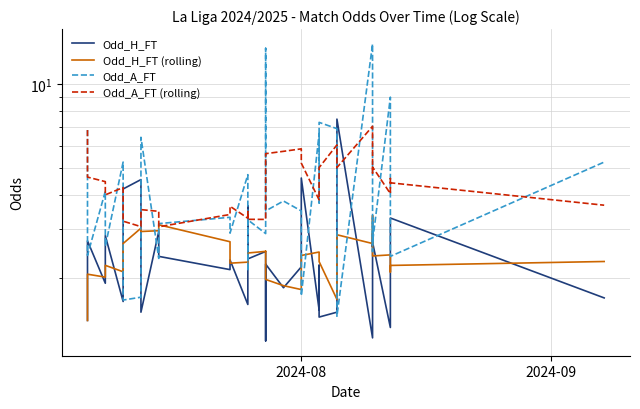

How many categories are shown in the chart?

40